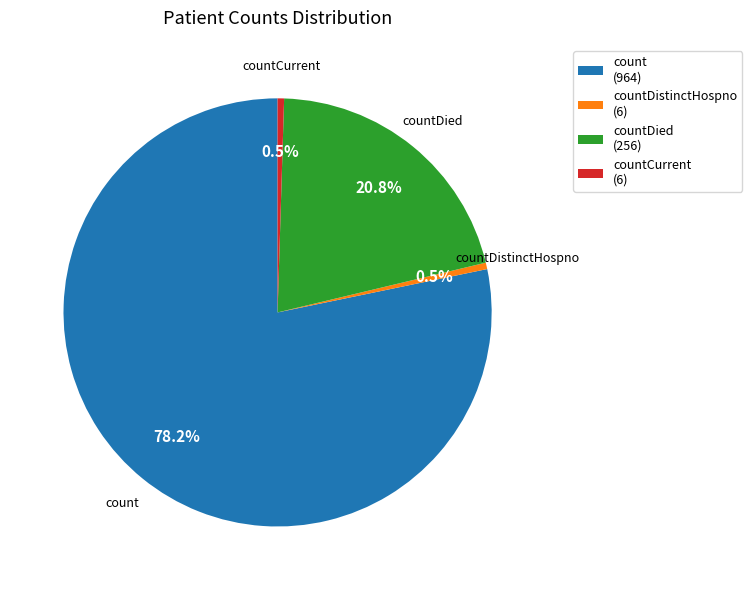

What percentage do count and countDistinctHospno together represent?

78.7%